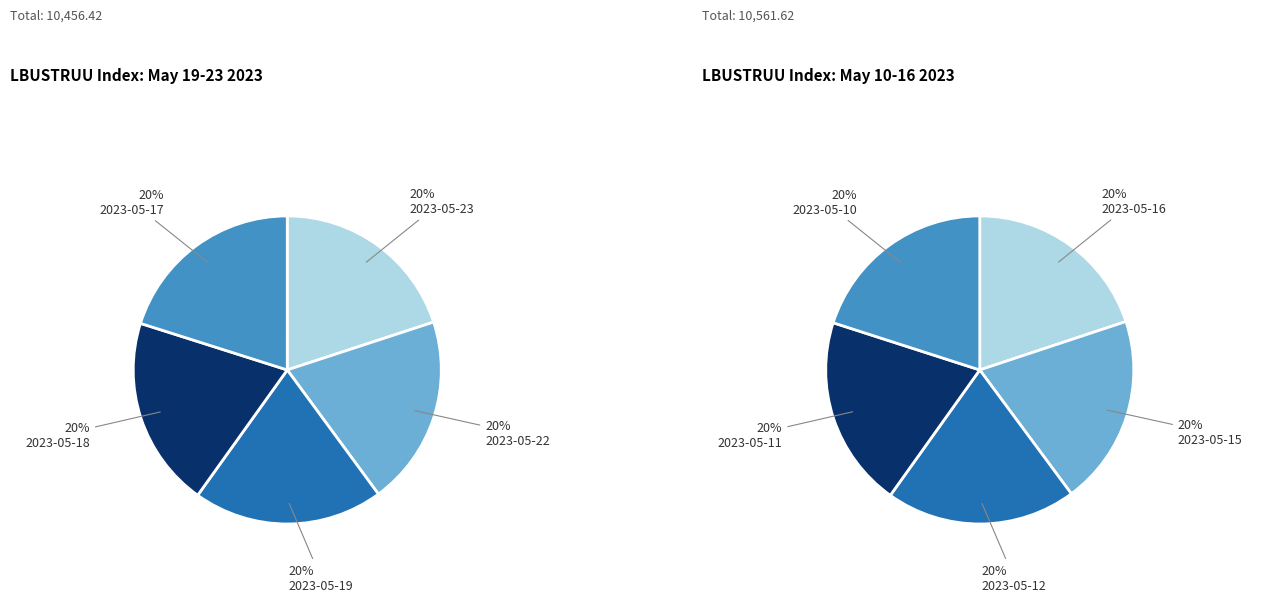

How many slices are in this pie chart?

5